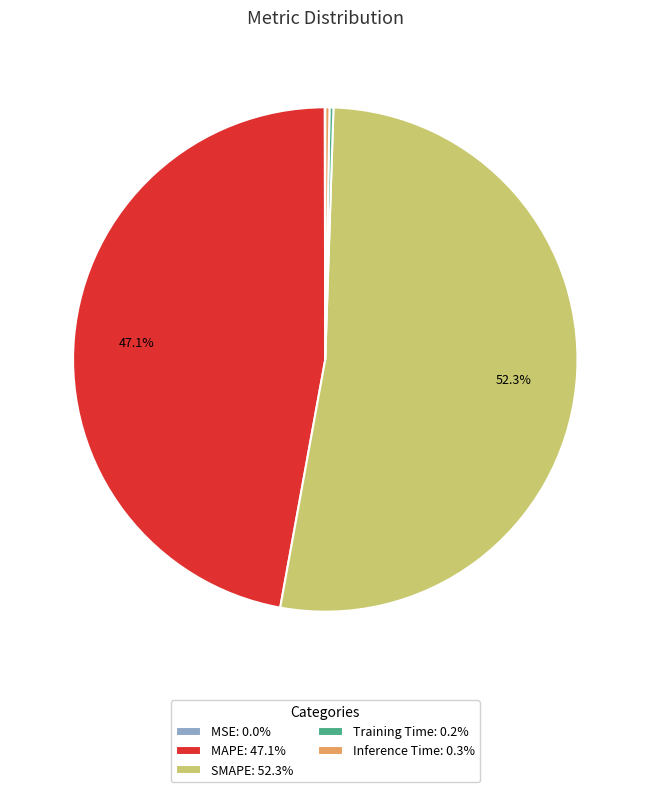

Is there a majority slice in this chart?

Yes